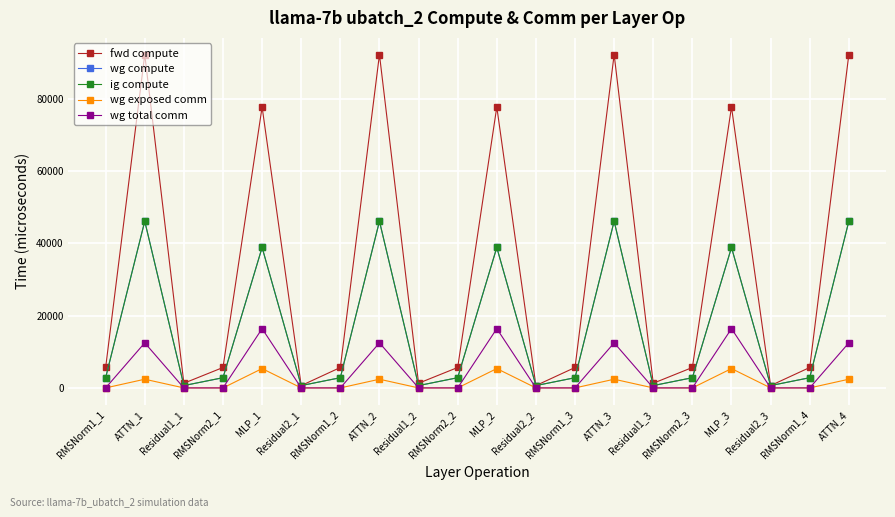

Which category has the lowest value in the fwd compute series?

Residual2_1